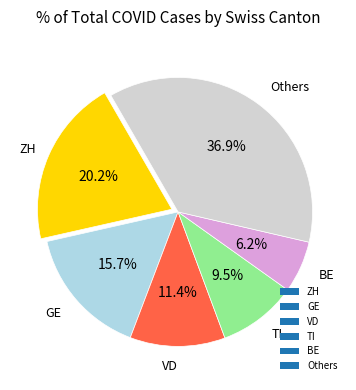

Which category has the smallest portion of the pie?

BE